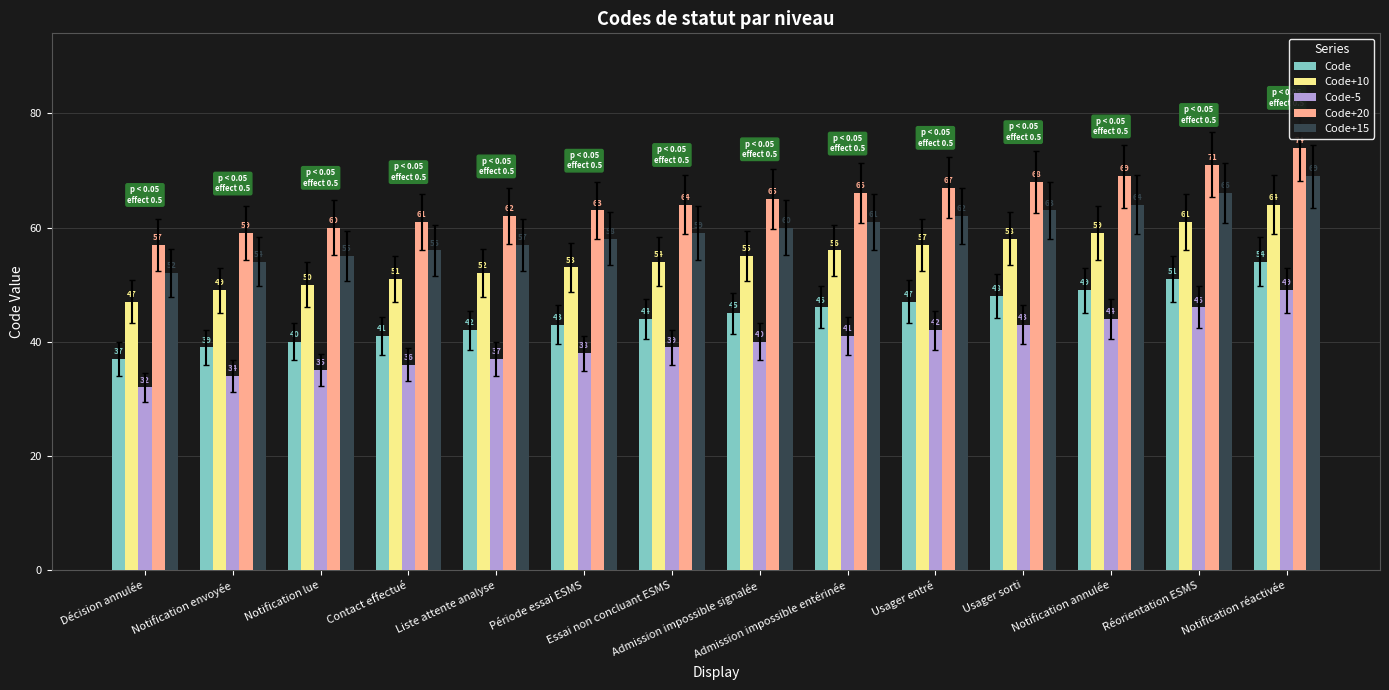

Rank the series by their average value, from lowest to highest.

Code-5, Code, Code+10, Code+15, Code+20